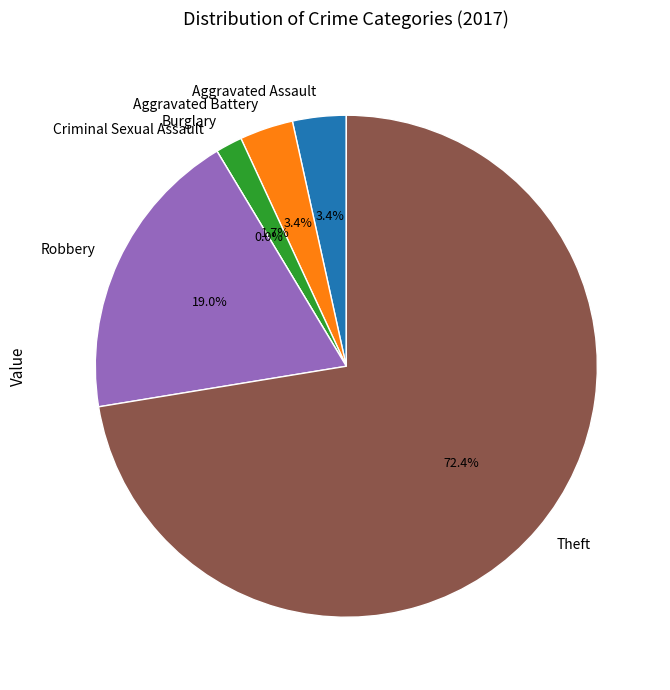

The Criminal Sexual Assault slice represents 1% of the pie. True or false?

False